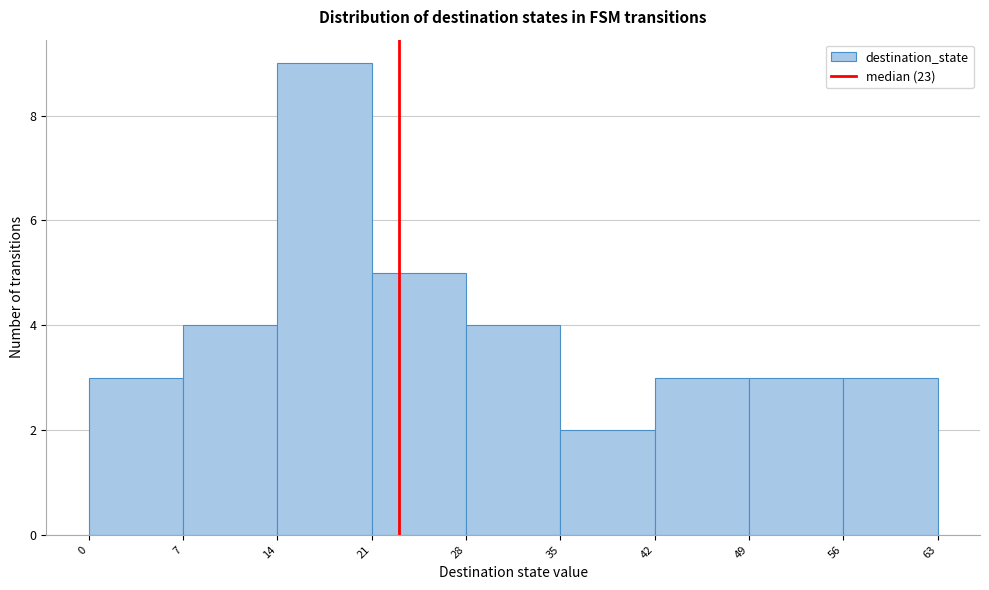

What is the height of the bar covering 49 to 56 on the x-axis? The values are not printed on the chart, so give them approximately, as read against the axis.

3